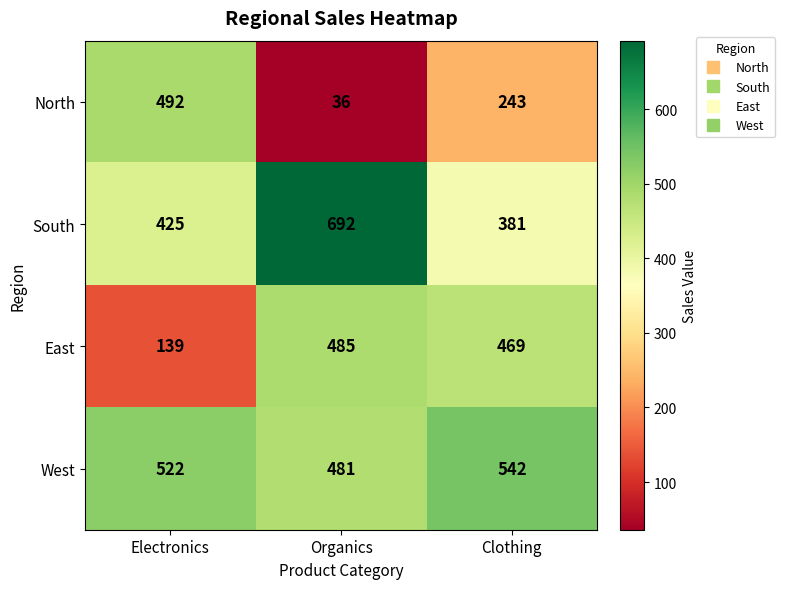

At Electronics, list the series in order from largest to smallest.

West, North, South, East